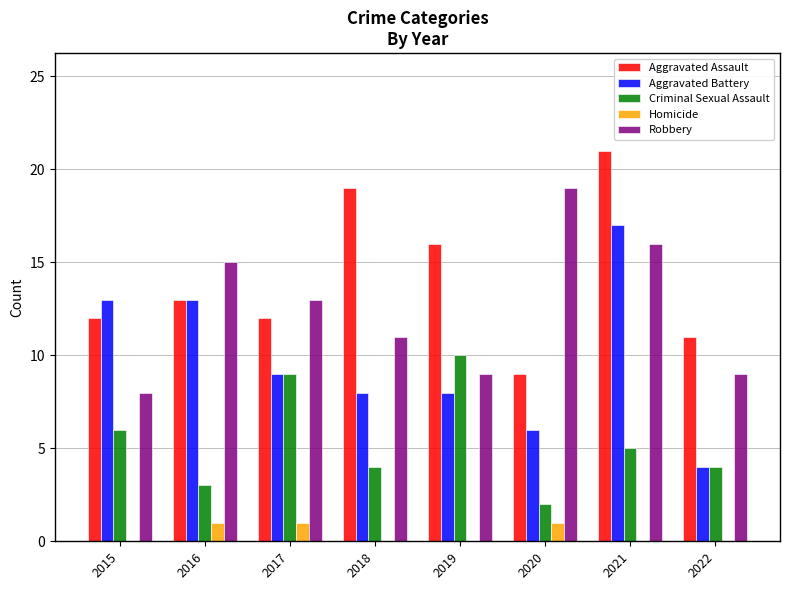

Which series has the widest spread of values?

Aggravated Battery